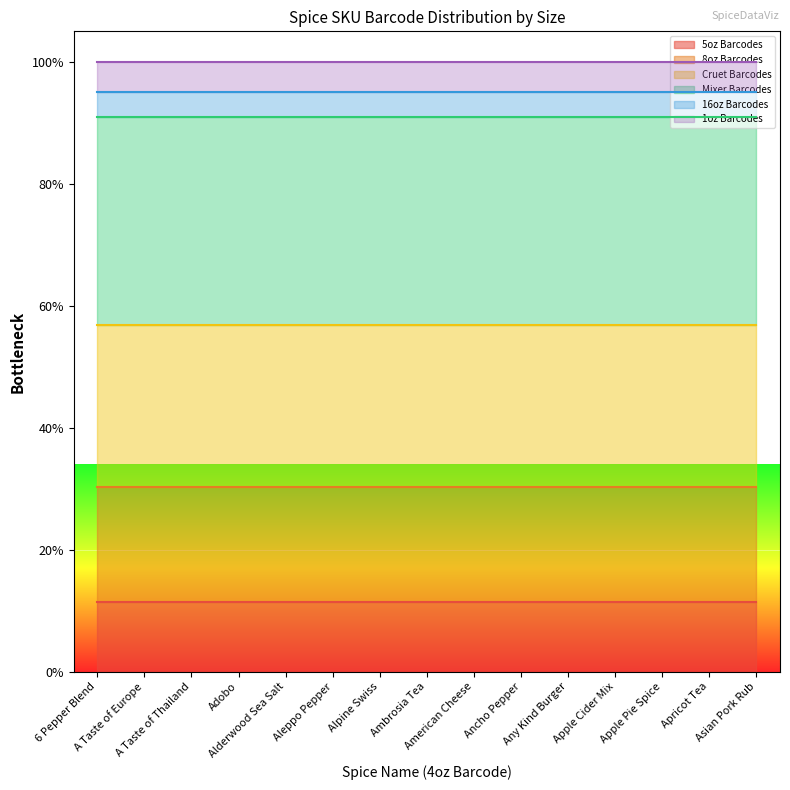

Does the chart display data point markers on the line(s)?

No